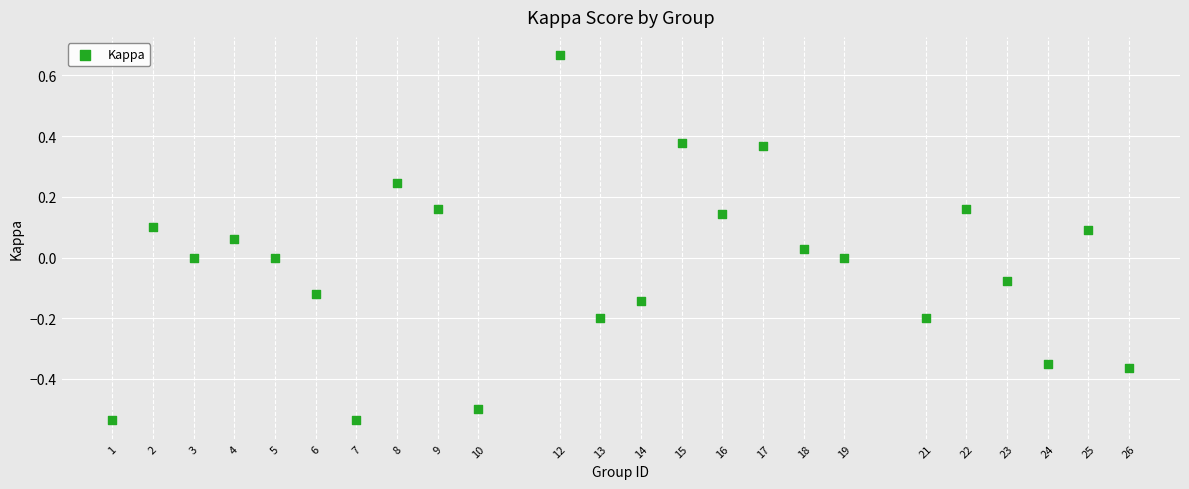

What is the range of X values (max minus min)?

25.0